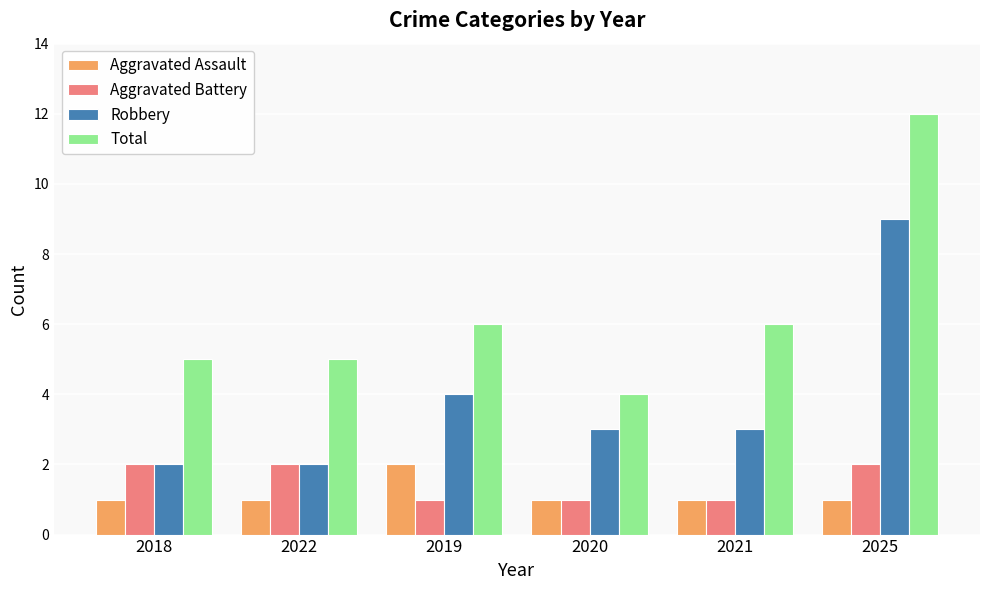

What is the maximum value shown in the chart?

12